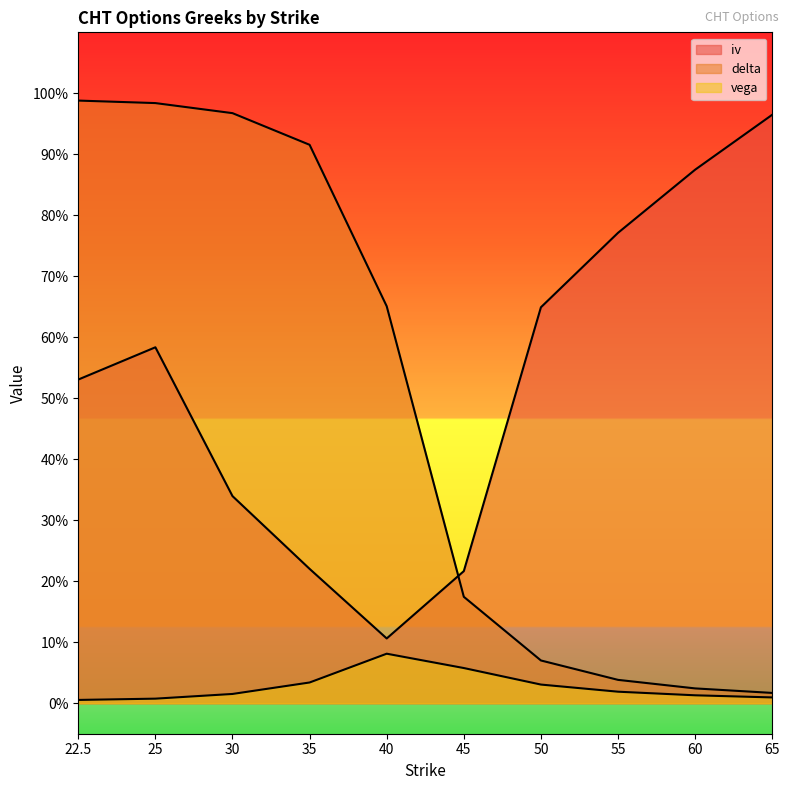

What is the total value across all series at 30?

1.3